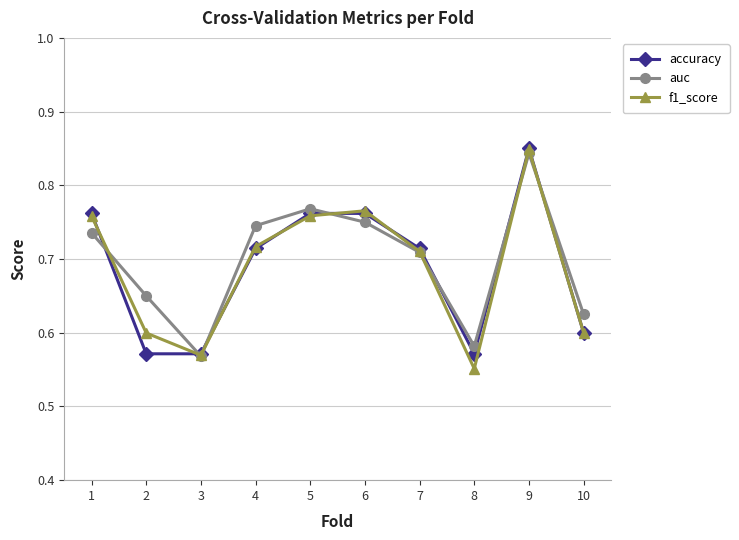

At which category does auc reach its first local valley?

3